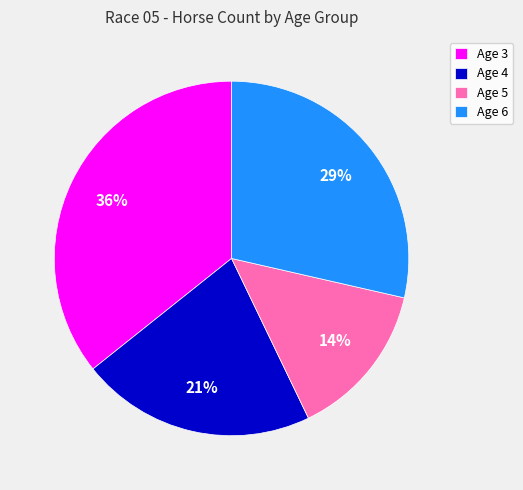

Between Age 4 and Age 3, which is larger?

Age 3